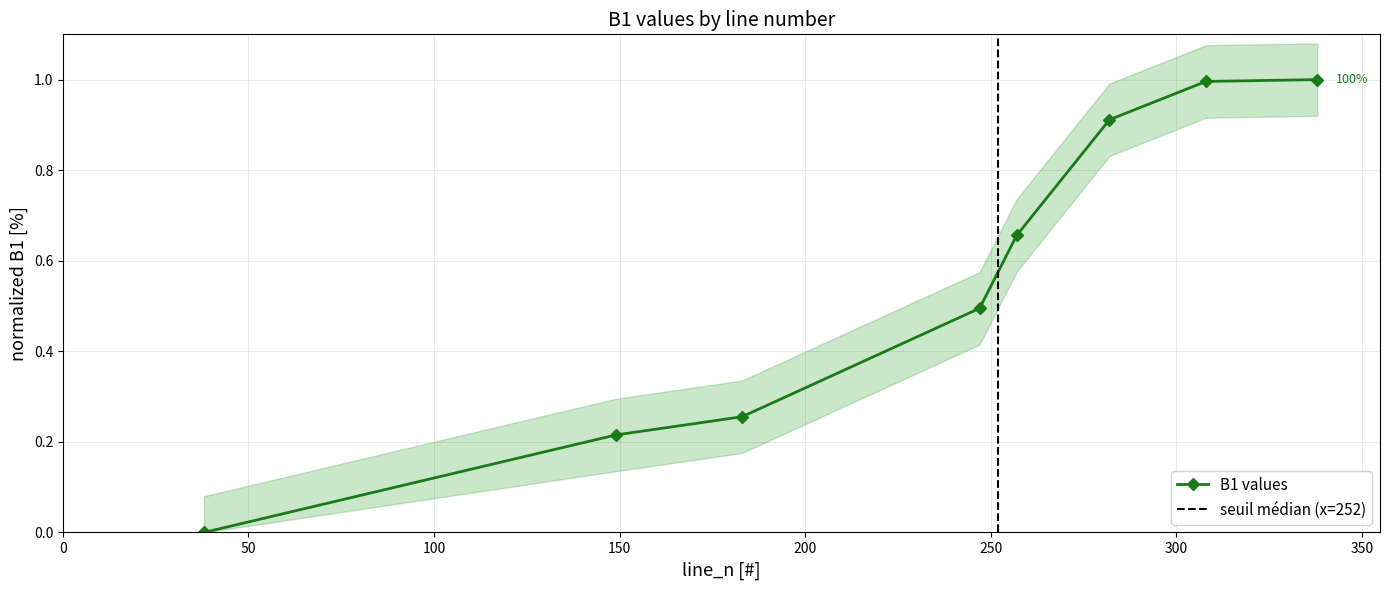

What is the greatest value displayed?

1.0